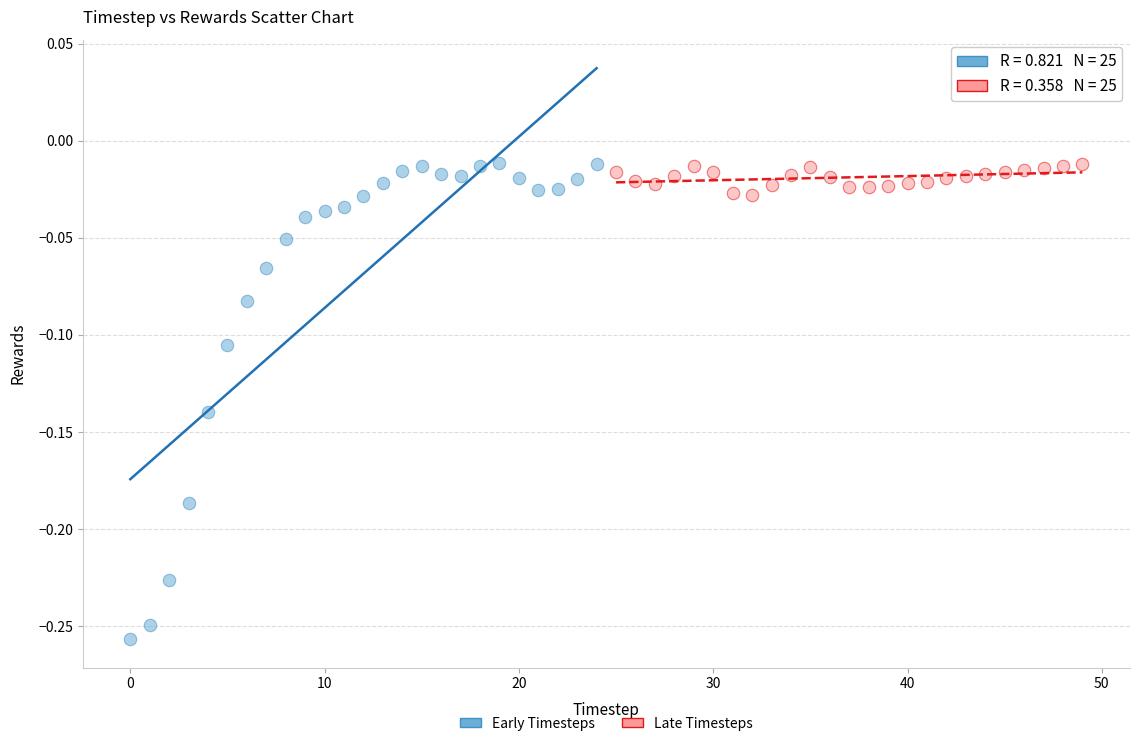

Which series reaches the minimum Y coordinate?

Early Timesteps